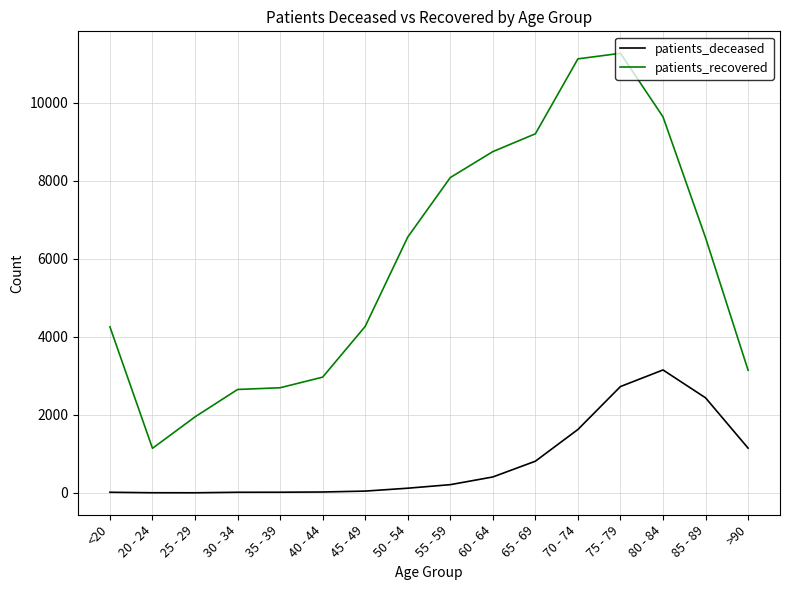

At which category is the sum across all series the highest?

75 - 79